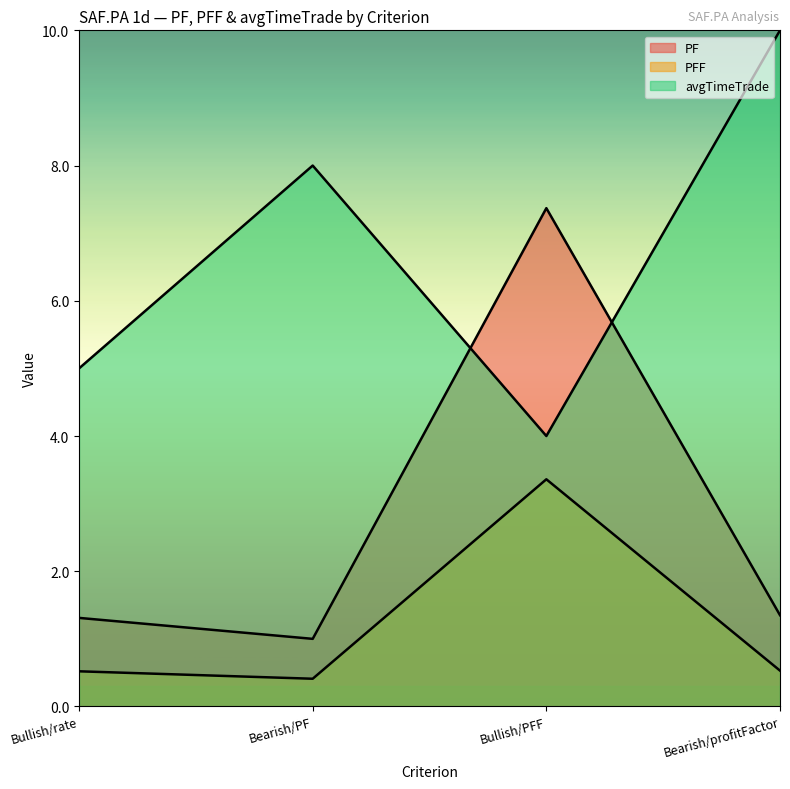

Rank the series at Bullish/rate from highest to lowest value.

avgTimeTrade, PF, PFF